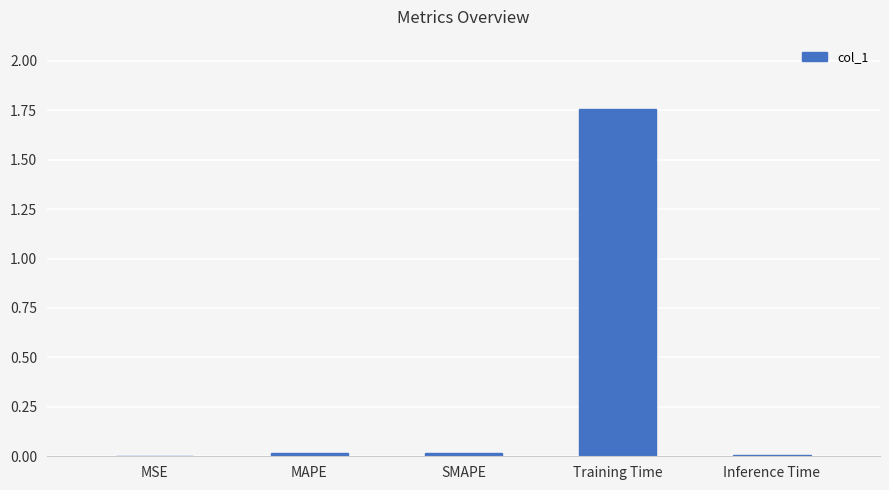

Which category has the highest value across all series?

Training Time